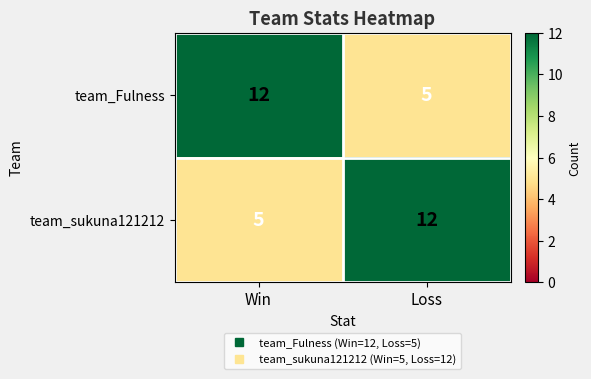

True or false: team_sukuna121212 has a value of 5 at Win.

True